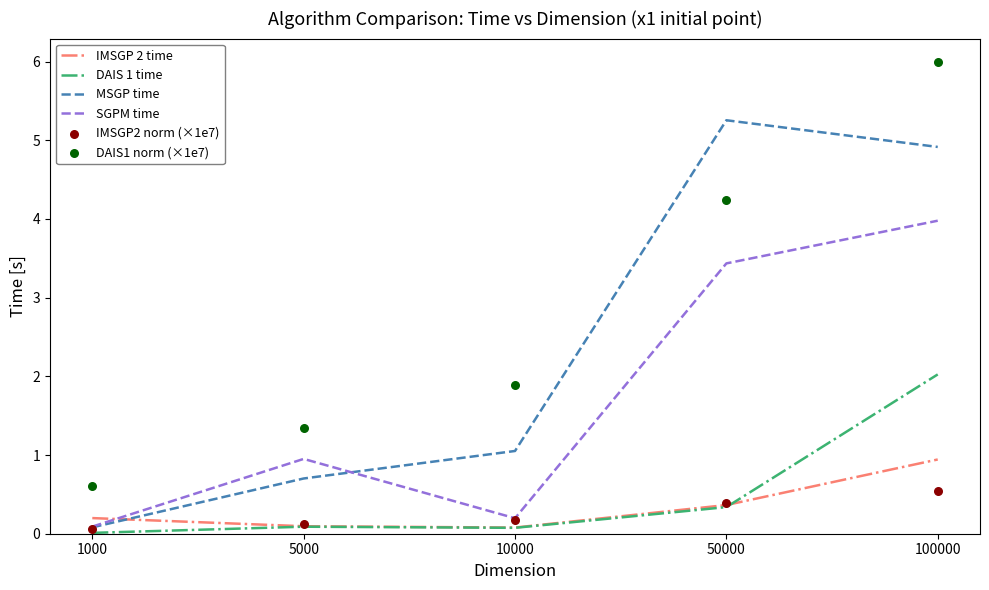

At which category is the sum across all series the highest?

100000